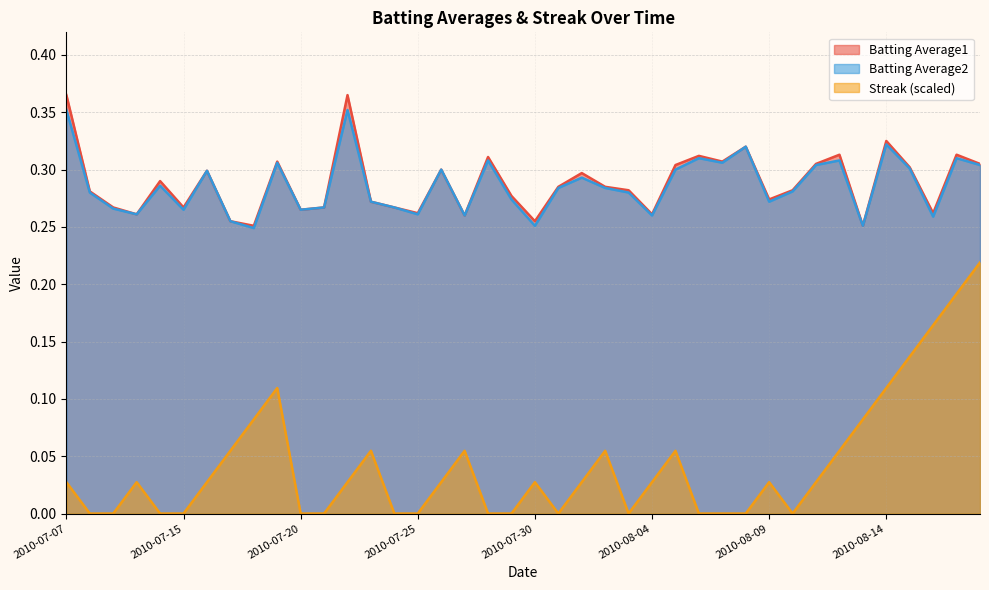

Does the chart display data point markers on the line(s)?

No